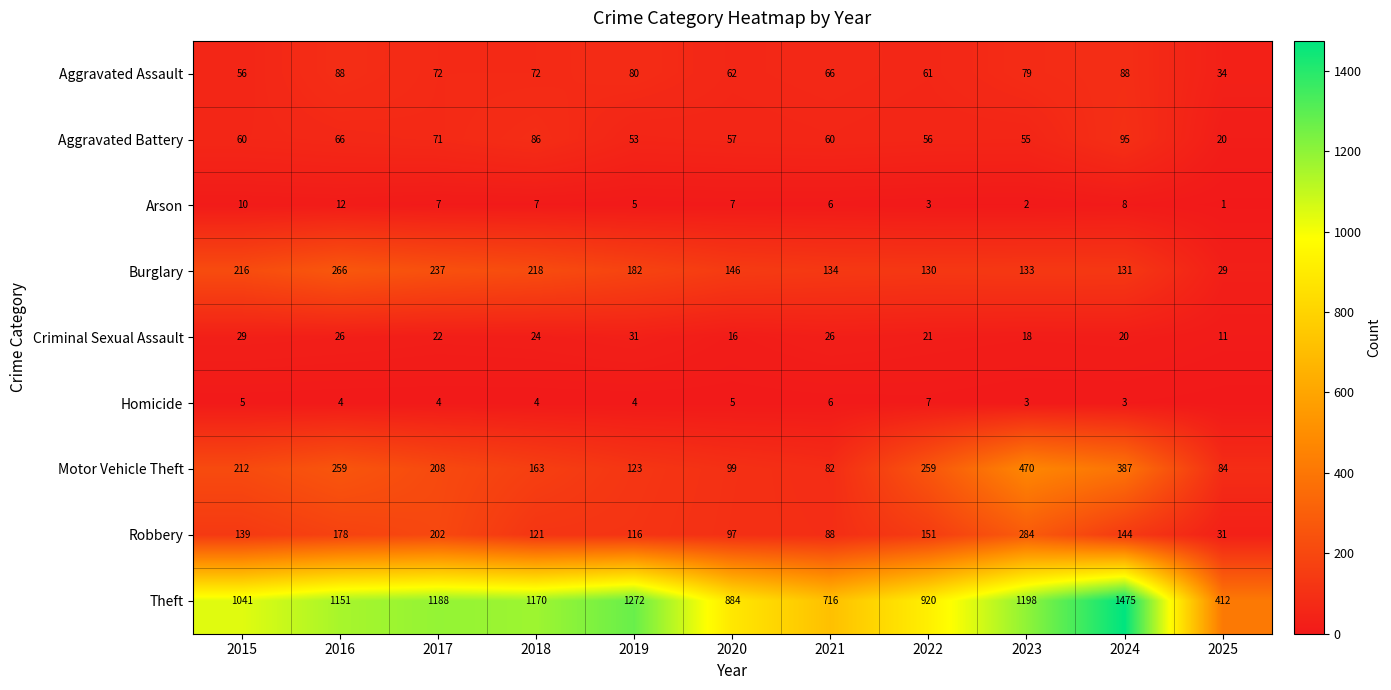

At which label does Aggravated Assault first exceed 72?

2016